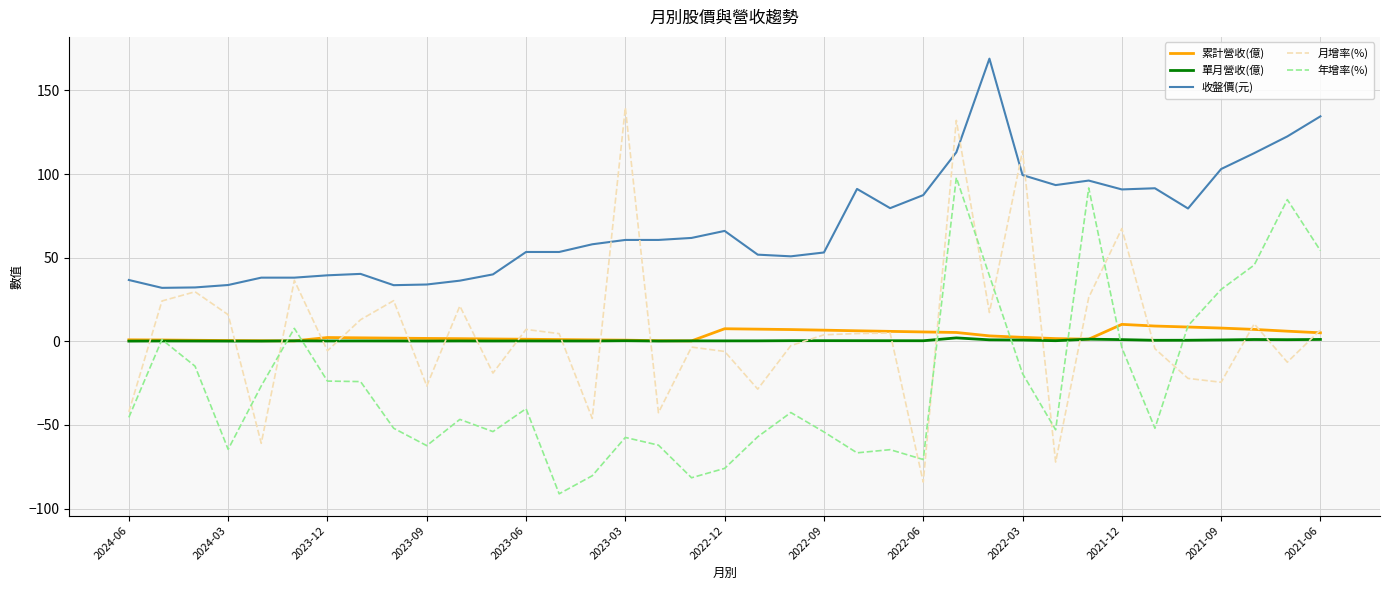

Count the number of categories in the chart.

37